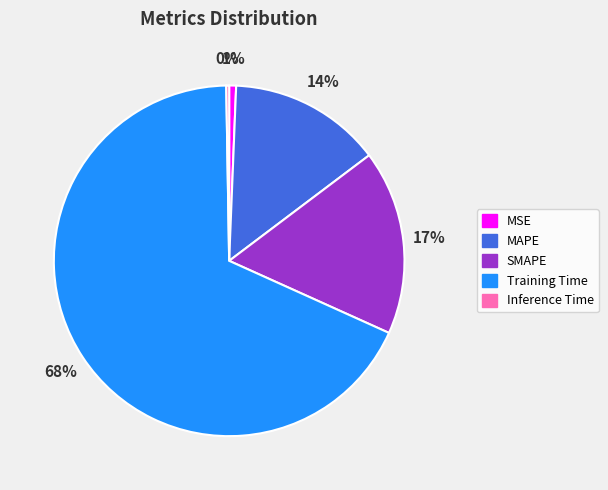

What percentage is the MSE slice, to the nearest percent?

1%